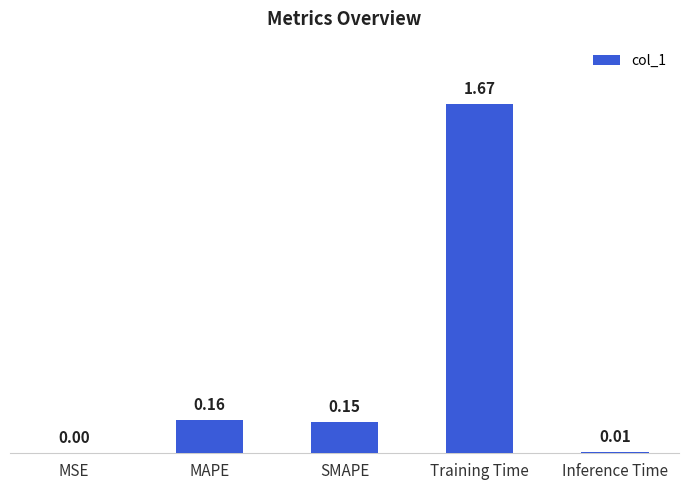

What is the sum of all values?

2.0